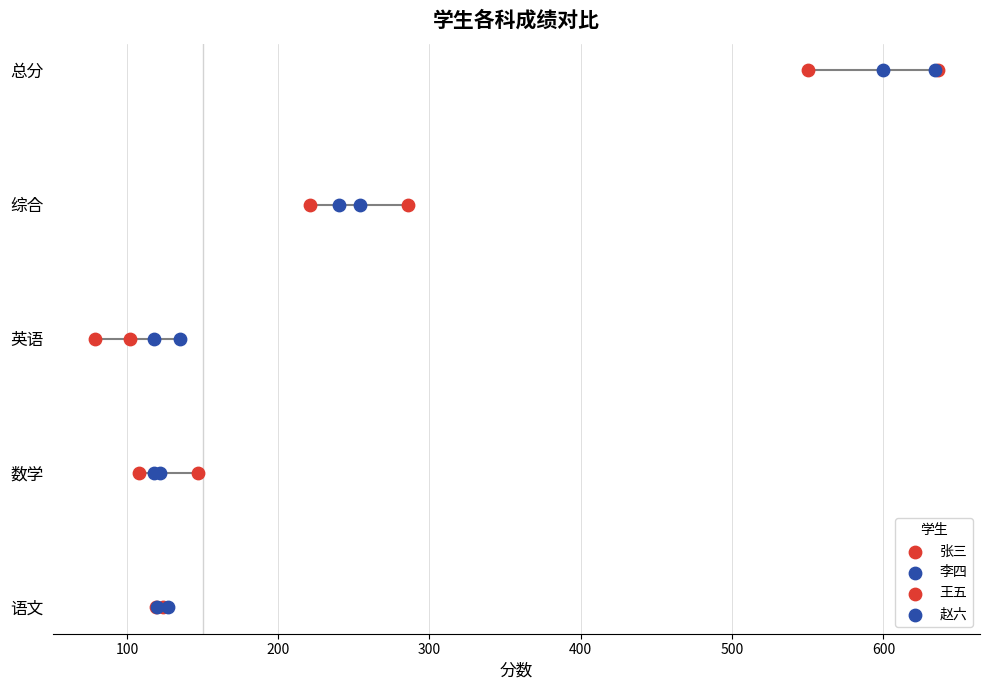

Is the value of 王五 at 100 greater than the value of 赵六 at 0?

Yes